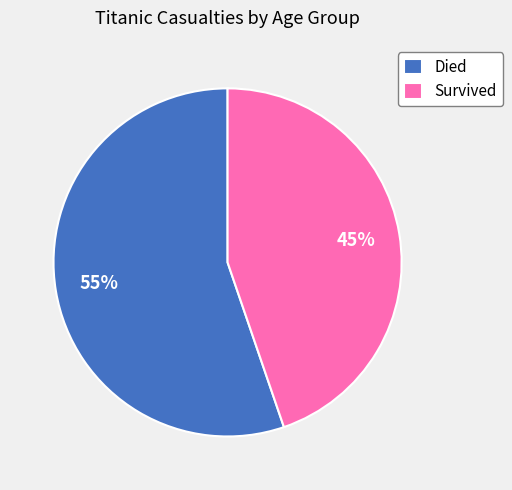

Between Survived and Died, which is larger?

Died